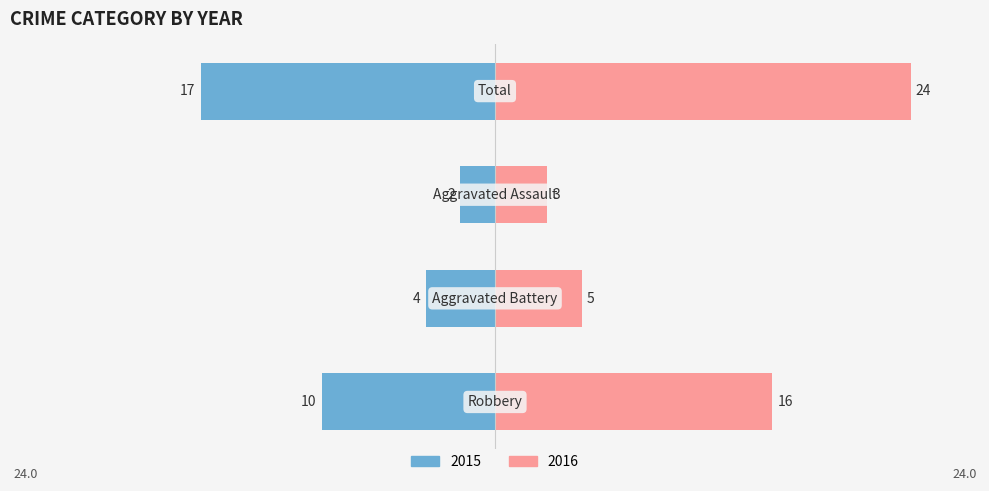

At Total, list the series in order from smallest to largest.

Left, Right